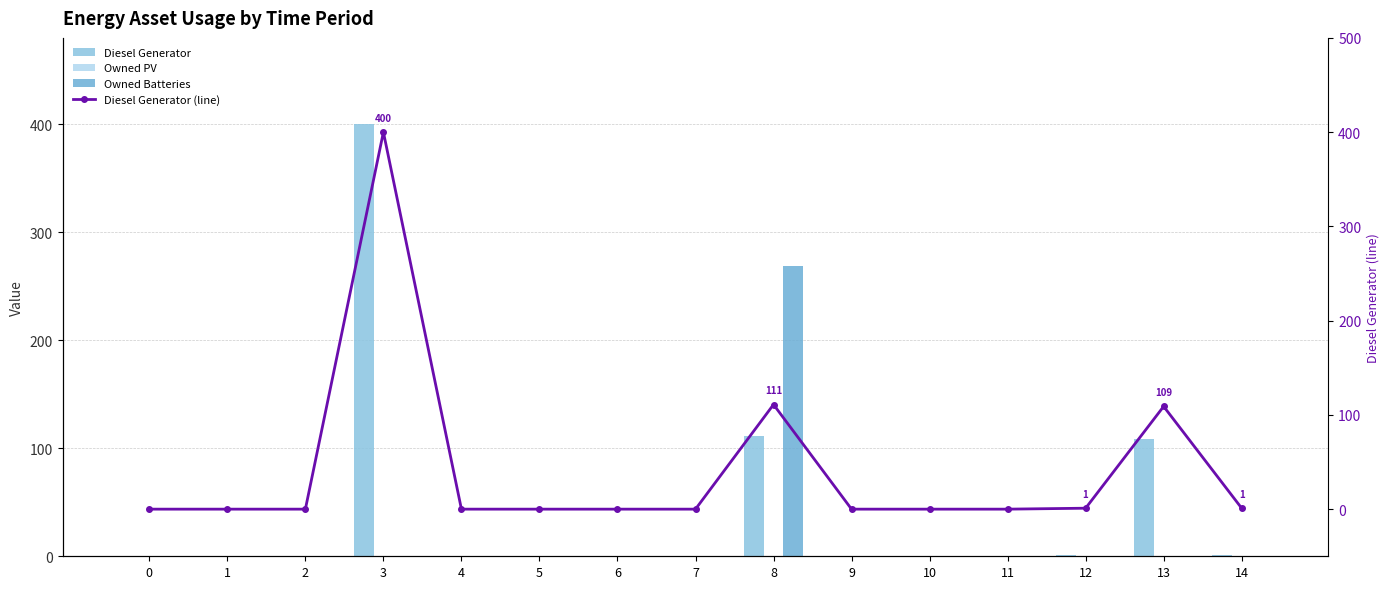

At which label is Diesel Generator closest to 200?

8